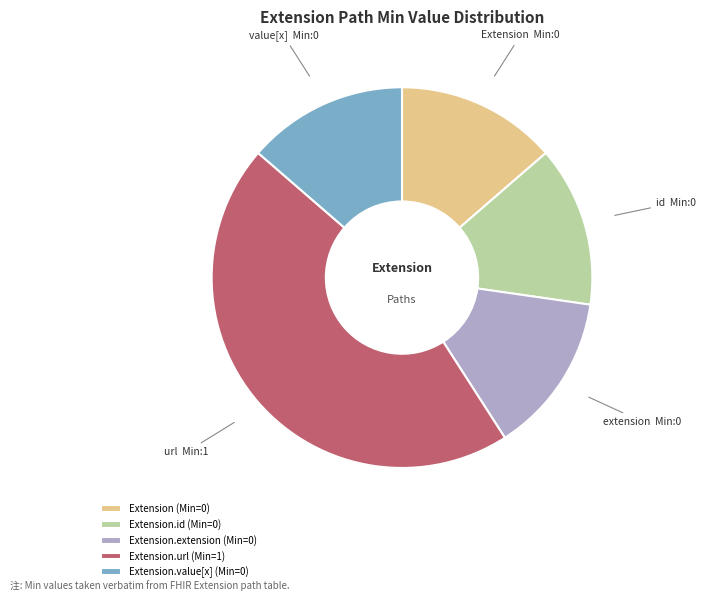

Which slice is the largest?

Extension.url (Min=1)